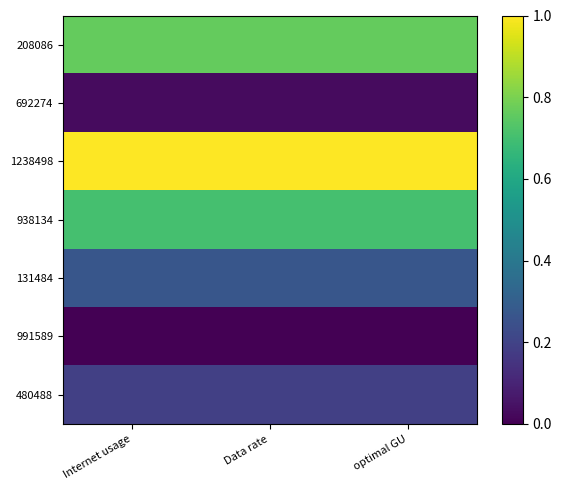

Reading right to left, list all the values displayed in this chart.

208086: optimal GU=0.8	Data rate=0.8	Internet usage=0.8
692274: optimal GU=0.0	Data rate=0.0	Internet usage=0.0
1238498: optimal GU=1.0	Data rate=1.0	Internet usage=1.0
938134: optimal GU=0.7	Data rate=0.7	Internet usage=0.7
131484: optimal GU=0.3	Data rate=0.3	Internet usage=0.3
991589: optimal GU=0.0	Data rate=0.0	Internet usage=0.0
480488: optimal GU=0.2	Data rate=0.2	Internet usage=0.2